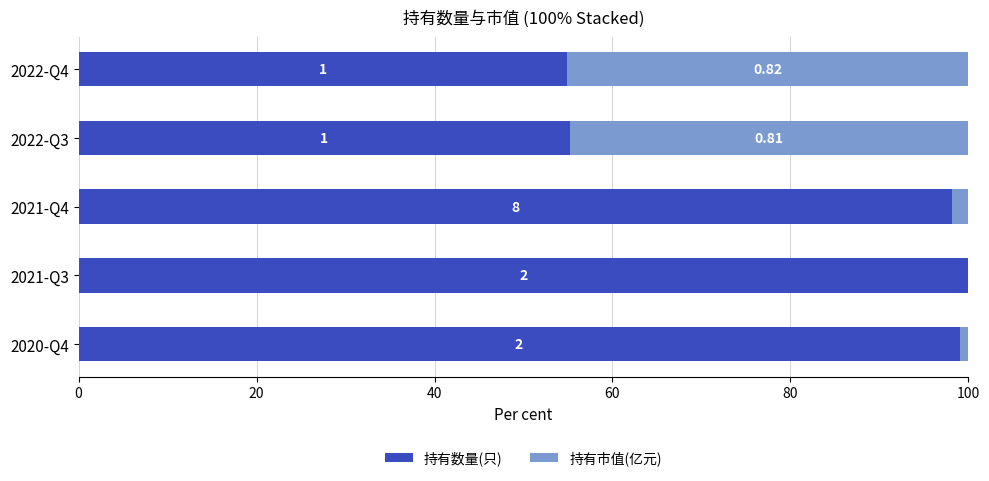

What are all the series names shown in the legend?

持有数量(只), 持有市值(亿元)